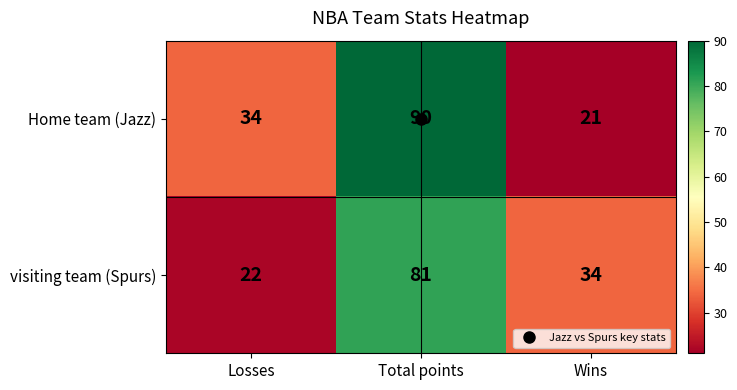

What is the spread (max minus min) of values at Total points?

9